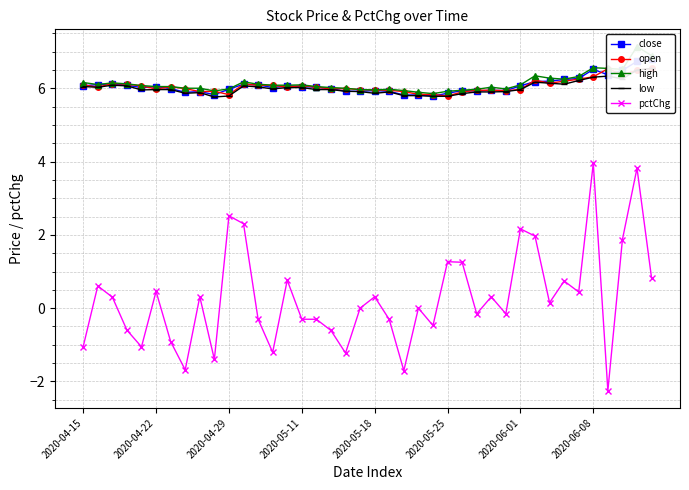

What position from the right is 24?

16